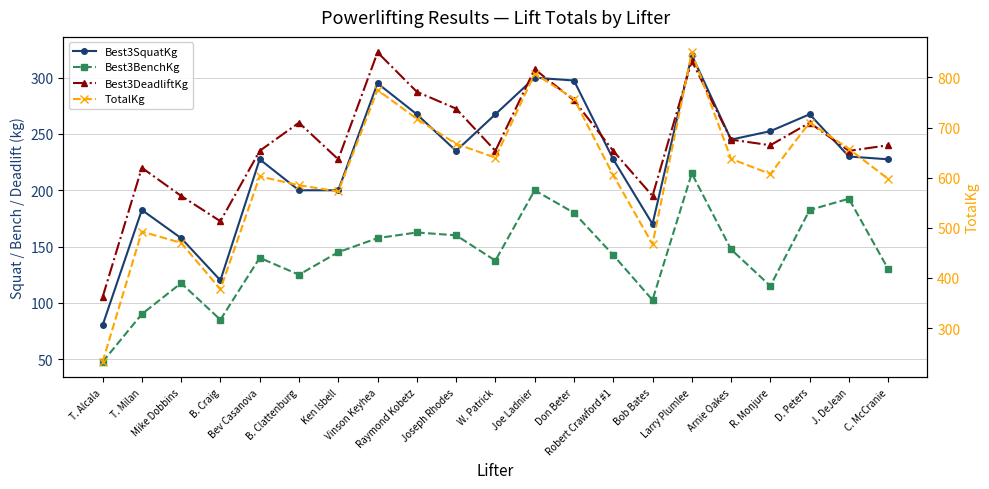

Is the value of Best3SquatKg at Joseph Rhodes greater than the value of TotalKg at B. Craig?

No